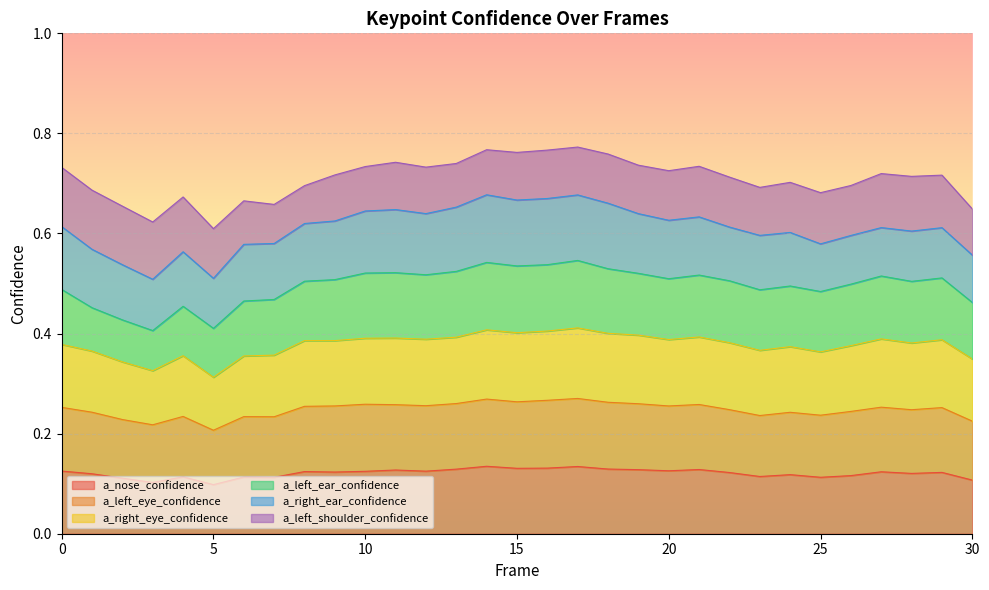

Is it true that a_nose_confidence equals 0.2 at 5?

False